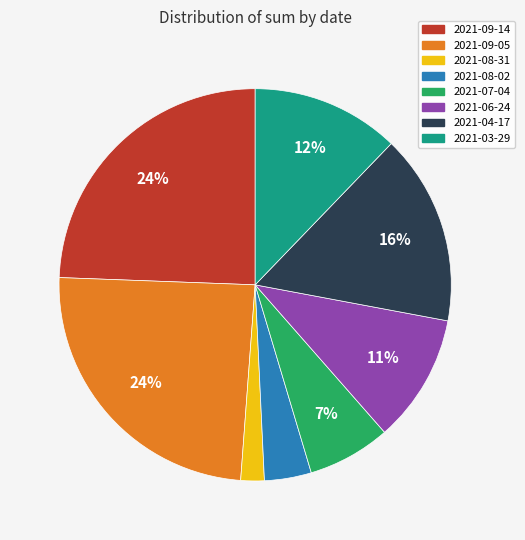

True or false: 2021-07-04 accounts for 21% of the total.

False